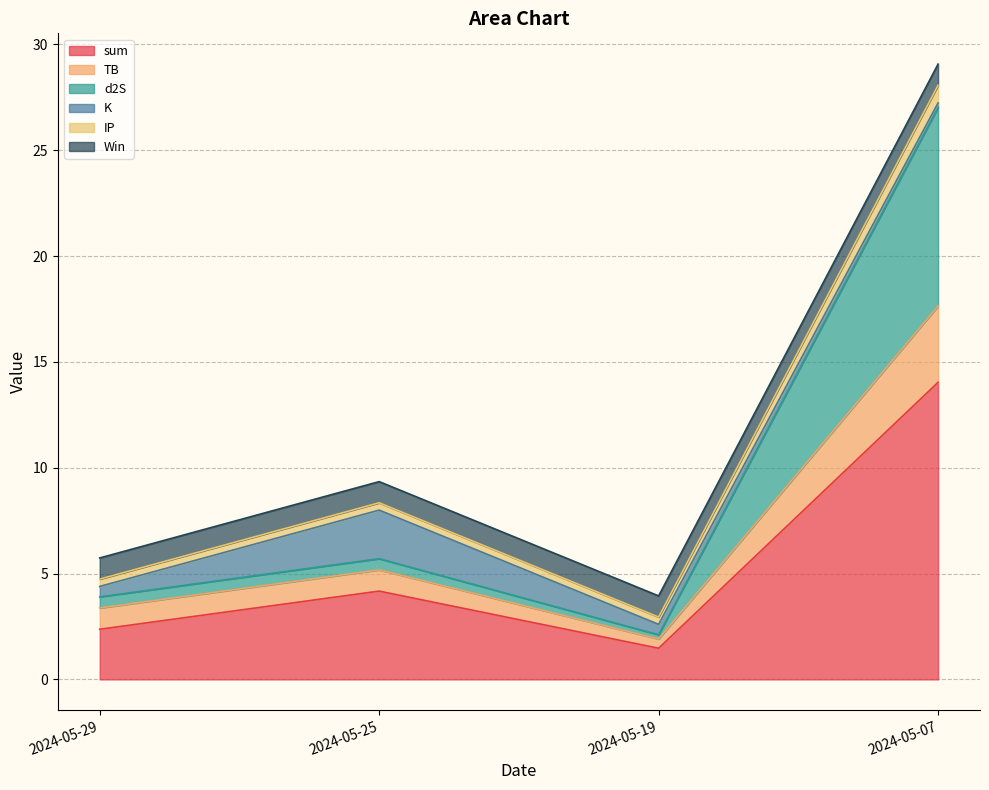

Which category has the highest value in the sum series?

2024-05-07